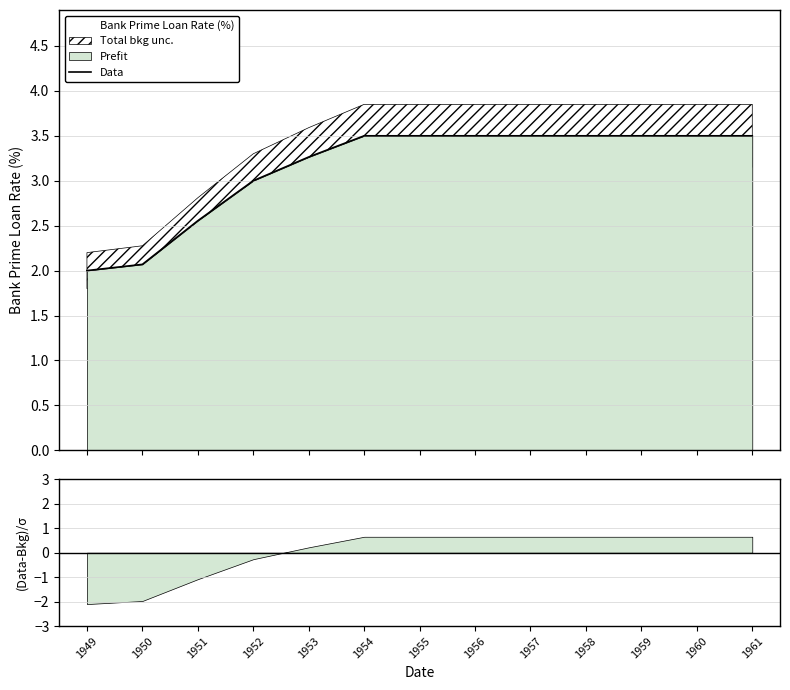

Rank the categories by value from highest to lowest.

1954, 1955, 1956, 1957, 1958, 1959, 1960, 1961, 1953, 1952, 1951, 1950, 1949